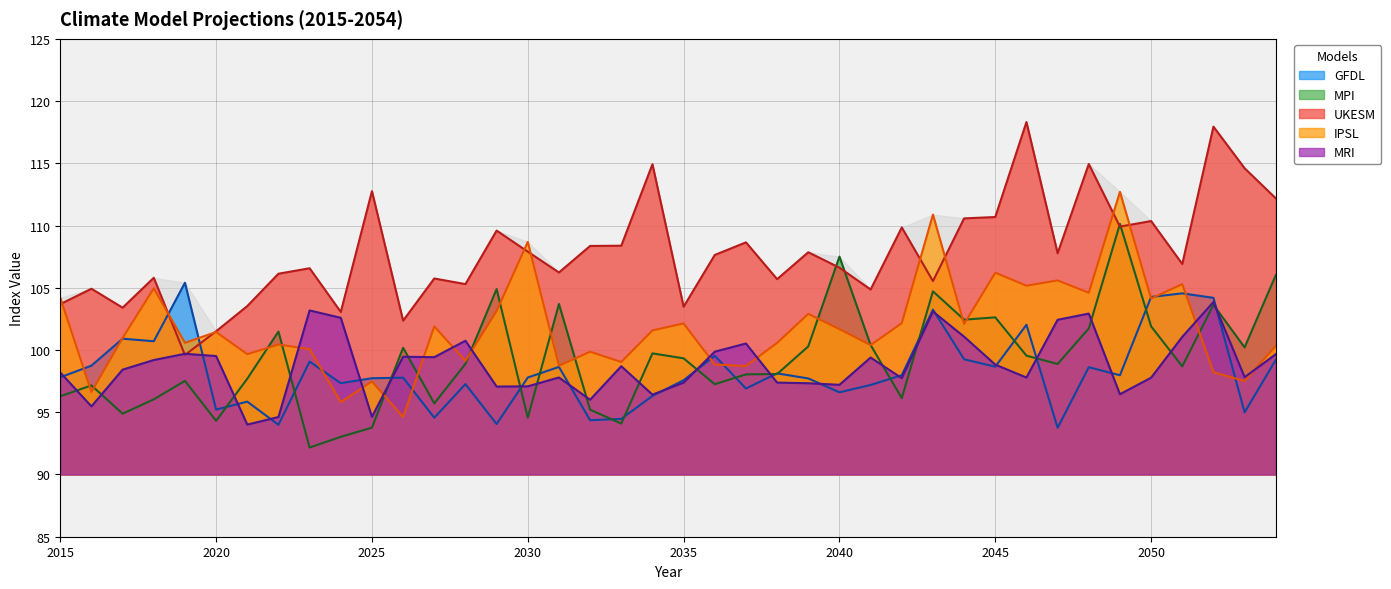

True or false: UKESM has more than 2 interior local peaks.

True